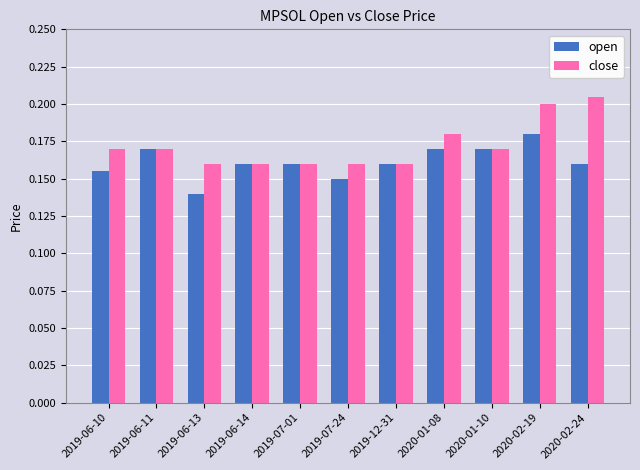

Does the chart contain stacked bars?

No